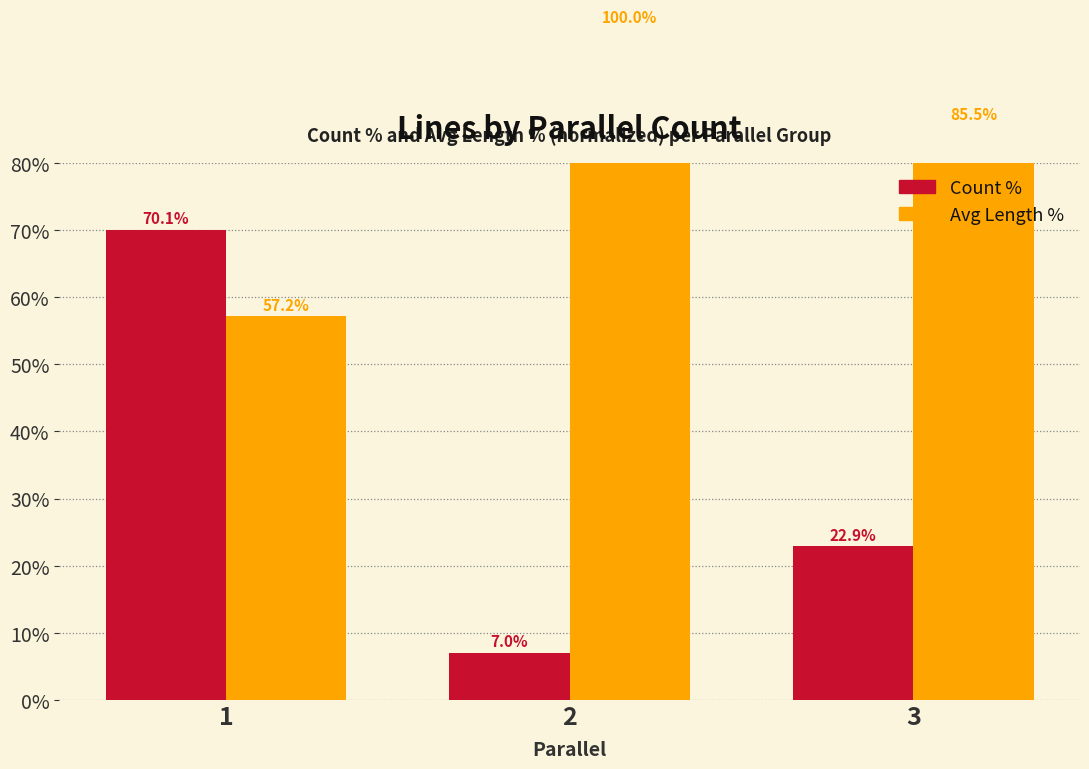

What is the spread (max minus min) of values at 2?

93.0